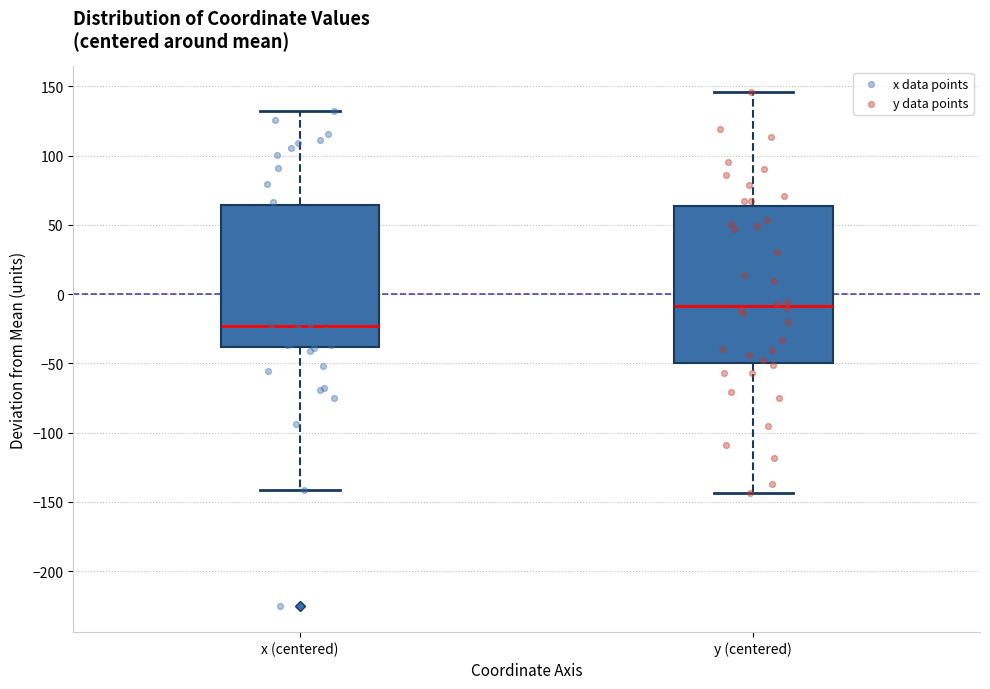

Comparing the boxes themselves (not the whiskers), which one is the tallest?

y (centered)